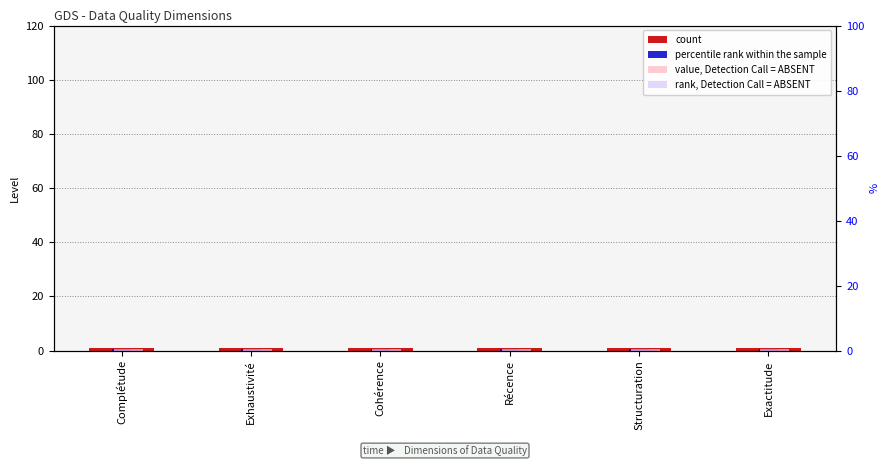

Rank the series at Exactitude from lowest to highest value.

rank, Detection Call = ABSENT, percentile rank within the sample, value, Detection Call = ABSENT, count